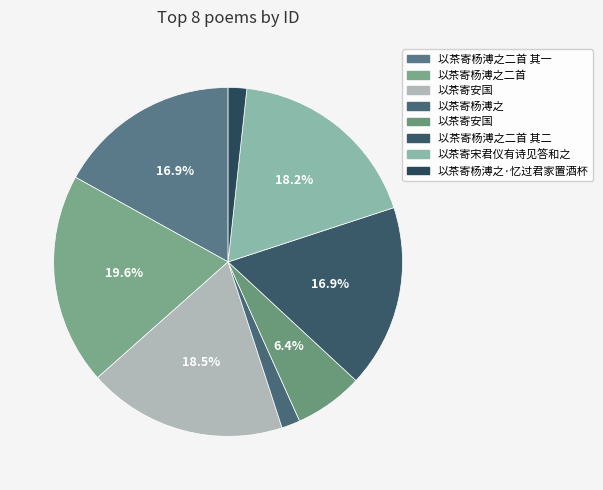

How many slices are in this pie chart?

8